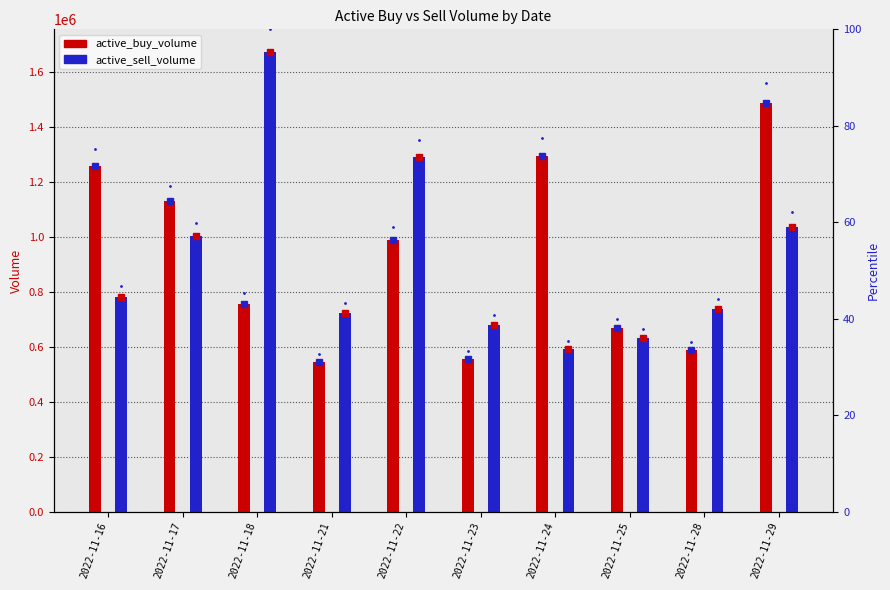

How many data points does each series have?

10